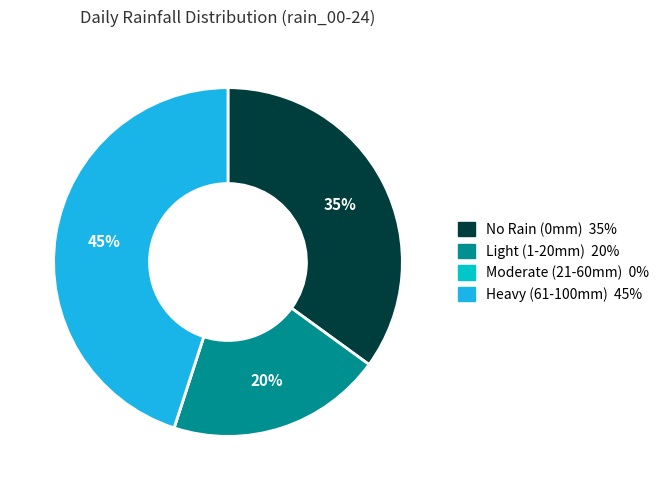

To the nearest percent, what is the difference between the largest and smallest slice percentages?

45%